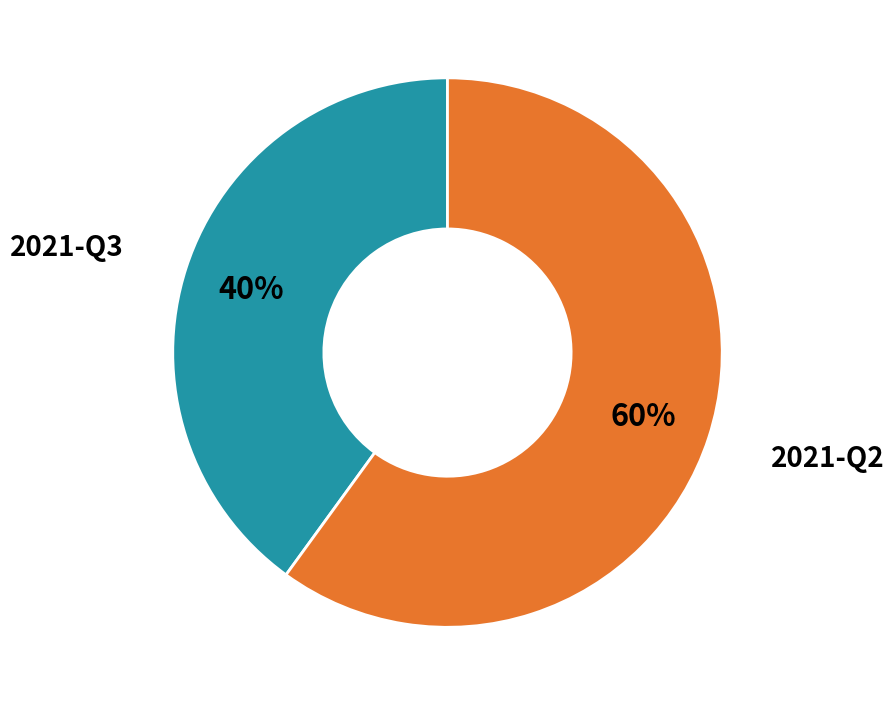

Does 2021-Q2 account for over 50% of the chart?

Yes